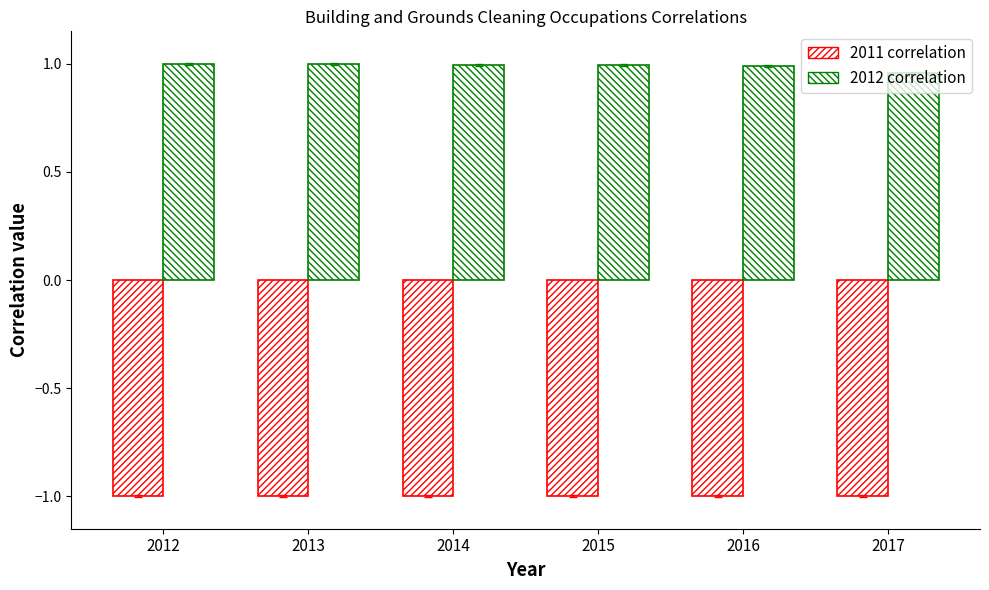

At which category is the sum across all series the highest?

2012